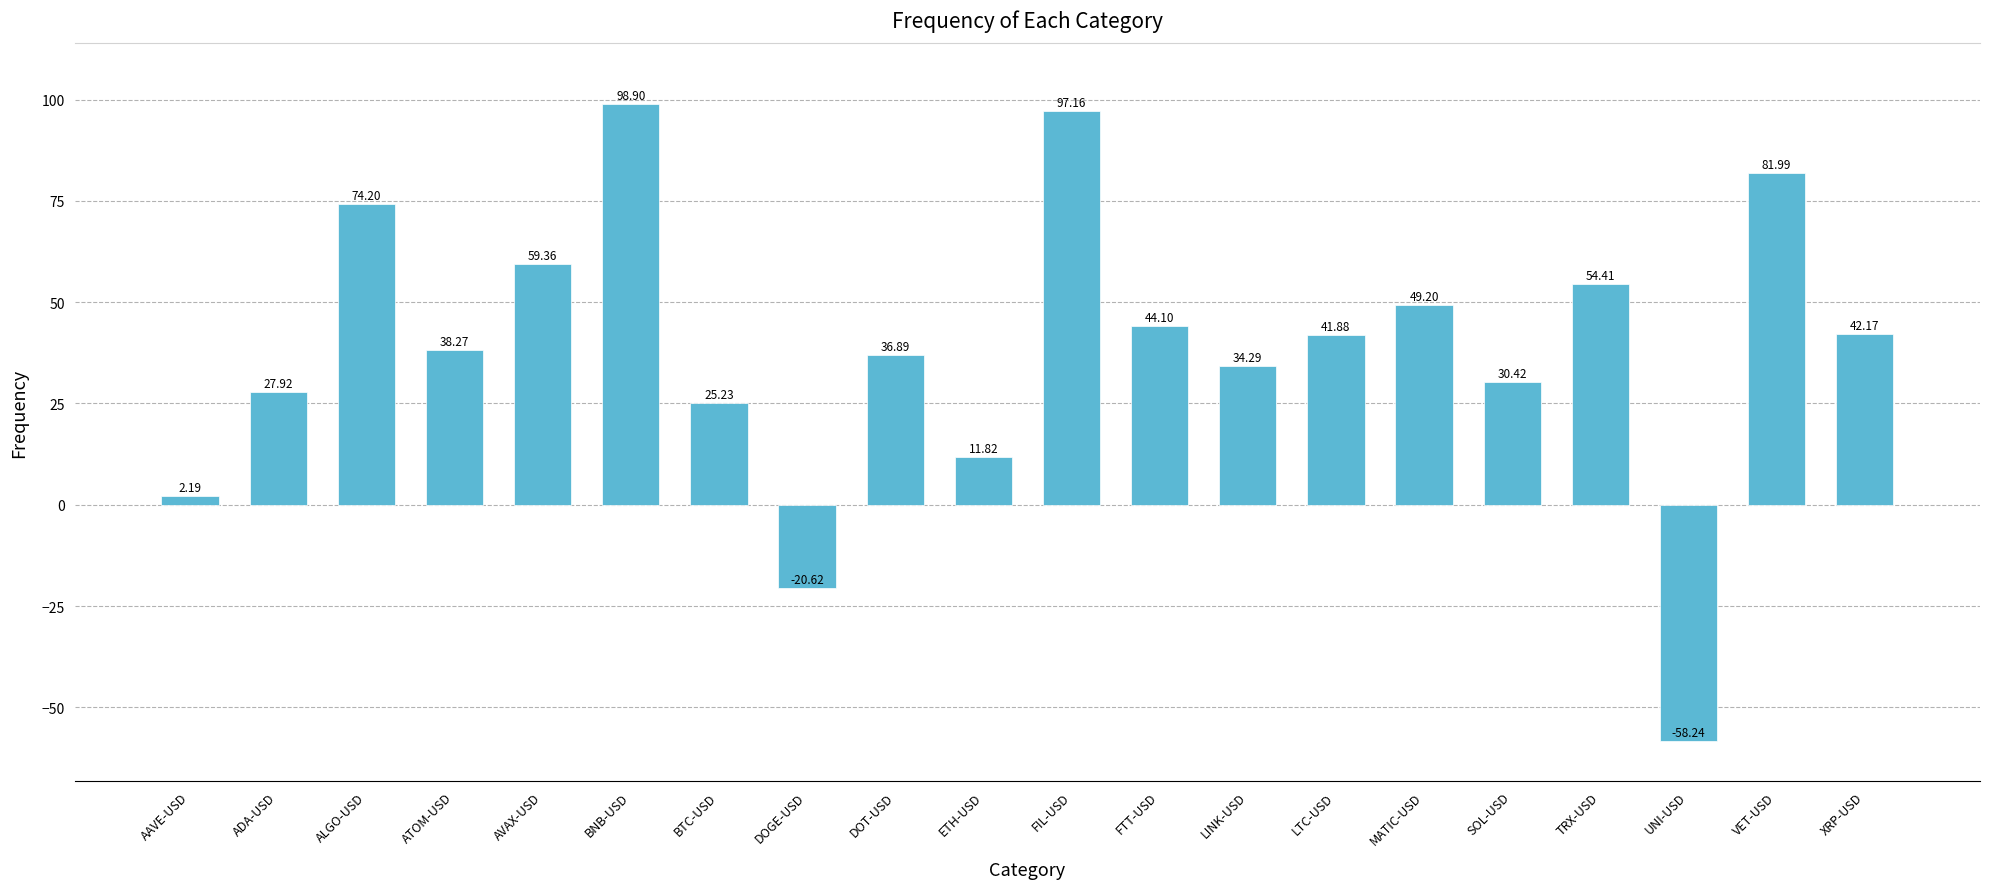

Reading left to right, what are all the values shown in this chart?

AAVE-USD=2.2	ADA-USD=27.9	ALGO-USD=74.2	ATOM-USD=38.3	AVAX-USD=59.4	BNB-USD=98.9	BTC-USD=25.2	DOGE-USD=-20.6	DOT-USD=36.9	ETH-USD=11.8	FIL-USD=97.2	FTT-USD=44.1	LINK-USD=34.3	LTC-USD=41.9	MATIC-USD=49.2	SOL-USD=30.4	TRX-USD=54.4	UNI-USD=-58.2	VET-USD=82.0	XRP-USD=42.2